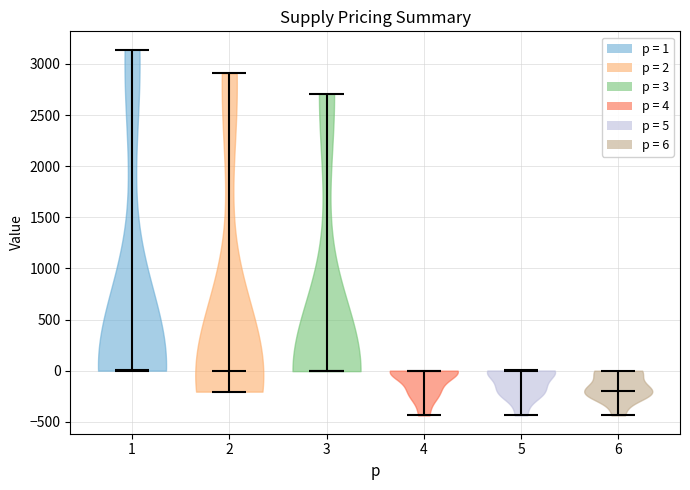

Reading left to right, read every violin against the y-axis: where its median line is, and the lowest and highest points it reaches. The values are not printed on the chart, so give them approximately, as read against the axis.

1: median line 0, lowest point 0, highest point 3150
2: median line 0, lowest point -200, highest point 2900
3: median line 0, lowest point 0, highest point 2700
4: median line 0, lowest point -450, highest point 0
5: median line 0, lowest point -450, highest point 0
6: median line -200, lowest point -450, highest point 0